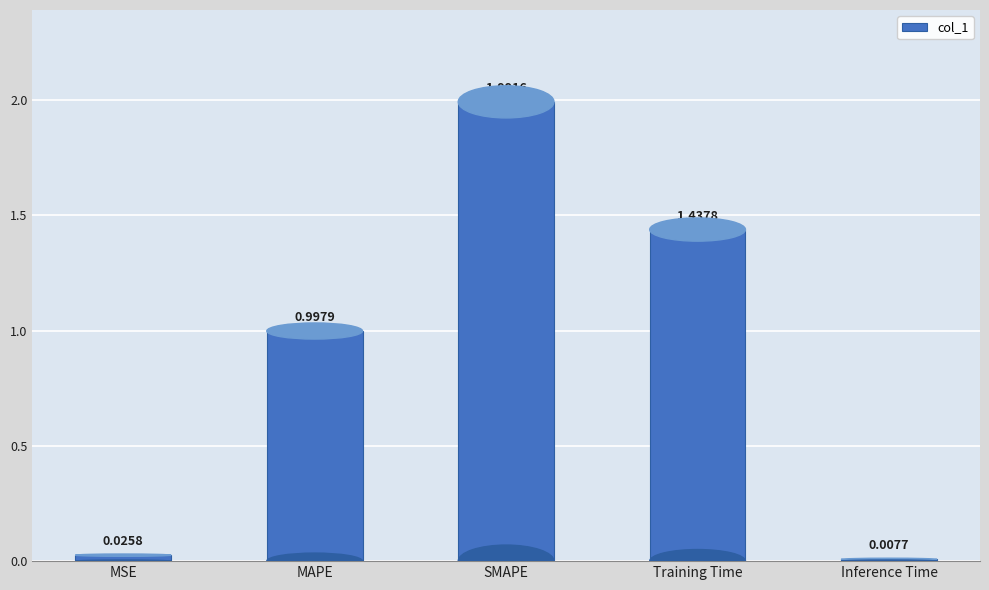

What is the change in value from MAPE to SMAPE?

+1.0